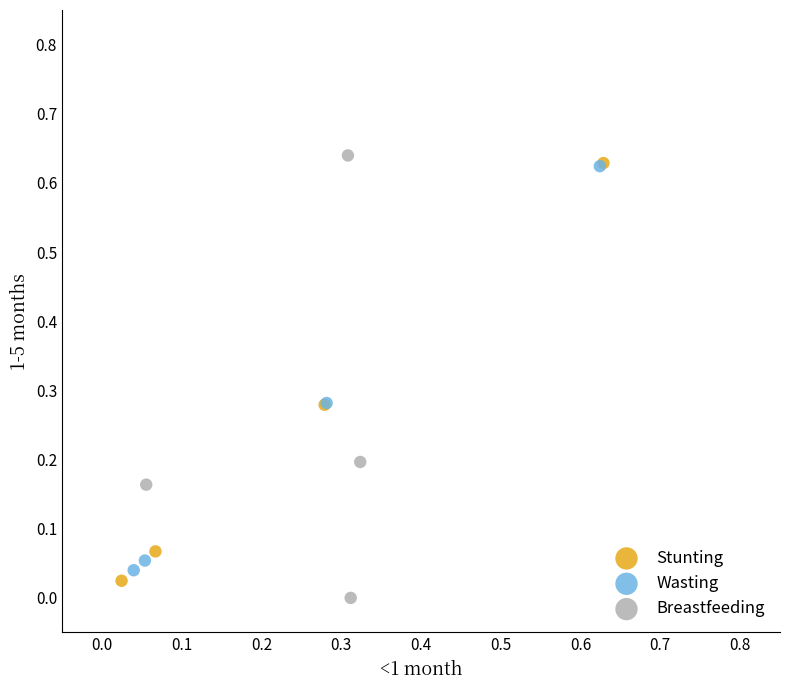

What are all the series names shown in the legend?

Stunting, Wasting, Breastfeeding